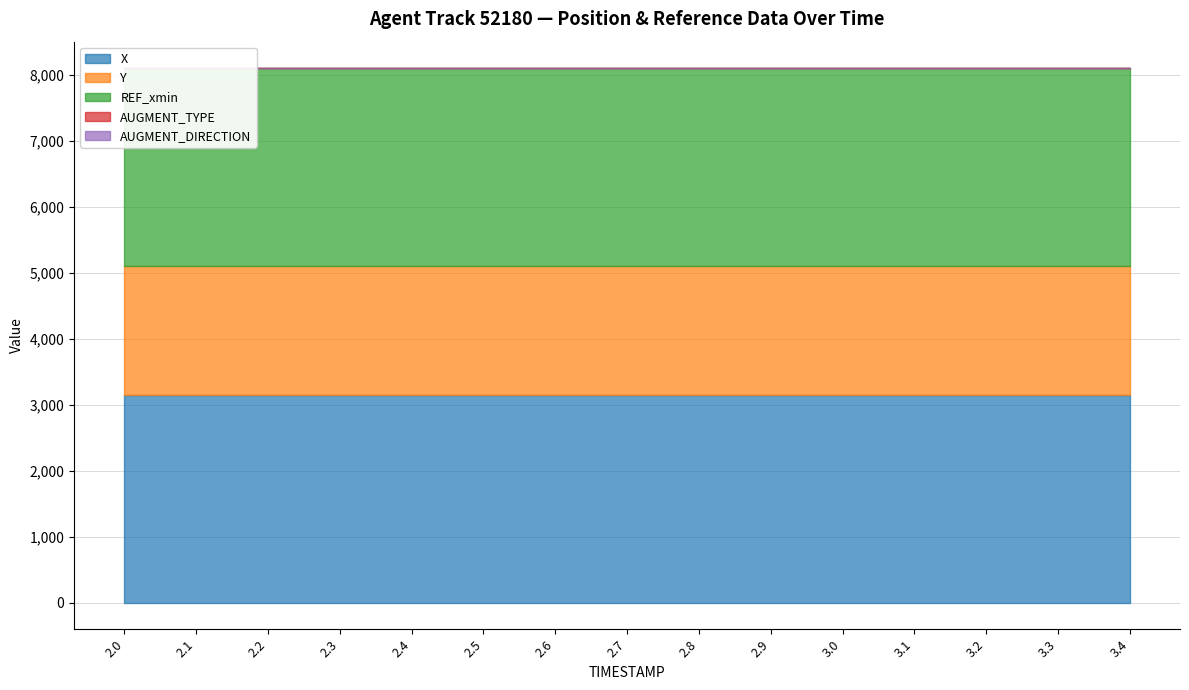

Reading left to right, what are all the values shown in this chart?

X: 3150.0	3149.6	3149.2	3148.7	3148.3	3147.9	3147.5	3147.1	3146.7	3146.3	3145.9	3145.5	3145.1	3144.7	3144.3
Y: 1955.1	1955.6	1956.1	1956.6	1957.0	1957.5	1958.0	1958.4	1958.9	1959.3	1959.8	1960.2	1960.6	1961.1	1961.5
REF_xmin: 2993.1	2993.1	2993.1	2993.1	2993.1	2993.1	2993.1	2993.1	2993.1	2993.1	2993.1	2993.1	2993.1	2993.1	2993.1
AUGMENT_TYPE: 1.0	1.0	1.0	1.0	1.0	1.0	1.0	1.0	1.0	1.0	1.0	1.0	1.0	1.0	1.0
AUGMENT_DIRECTION: 0.0	0.0	0.0	0.0	0.0	0.0	0.0	0.0	0.0	0.0	0.0	0.0	0.0	0.0	0.0